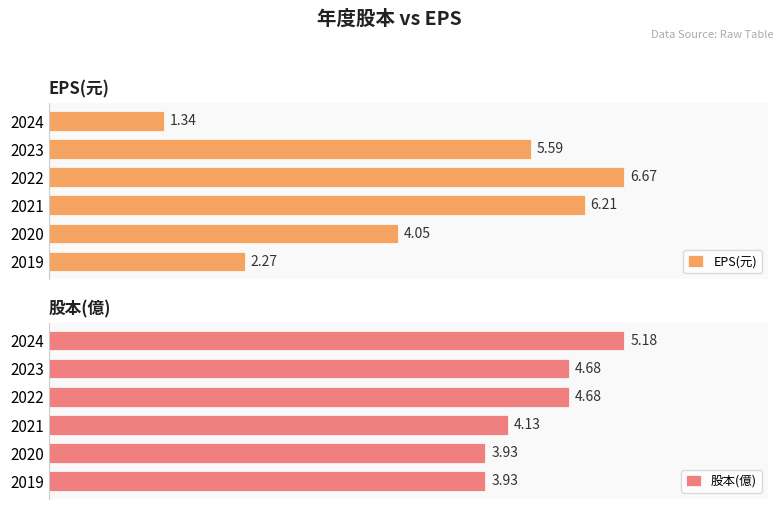

What is the difference between the second highest and minimum values in the EPS(元) series?

4.9